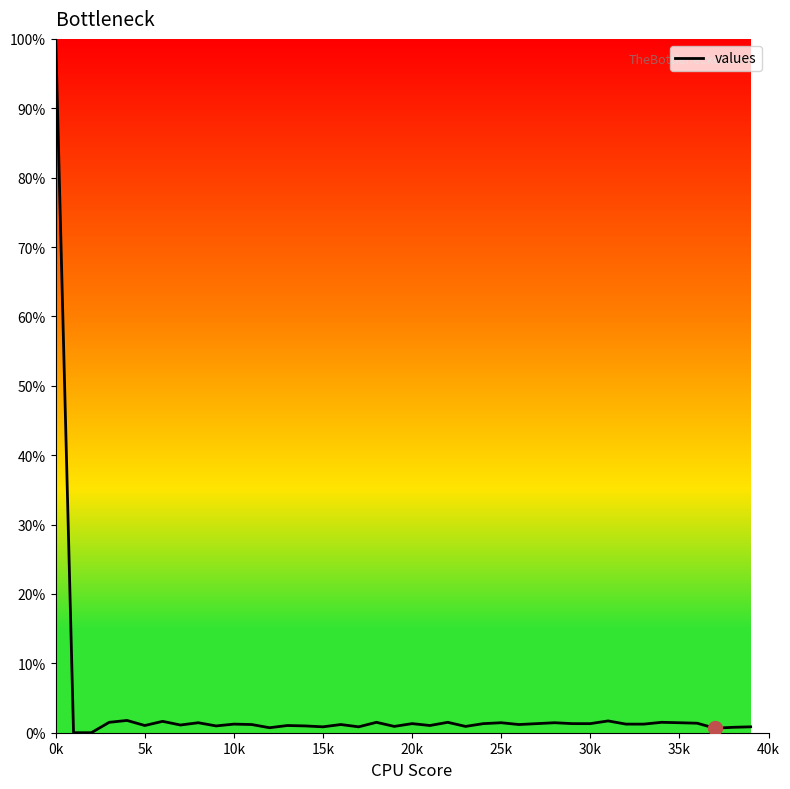

What is the maximum value shown in the chart?

100.0